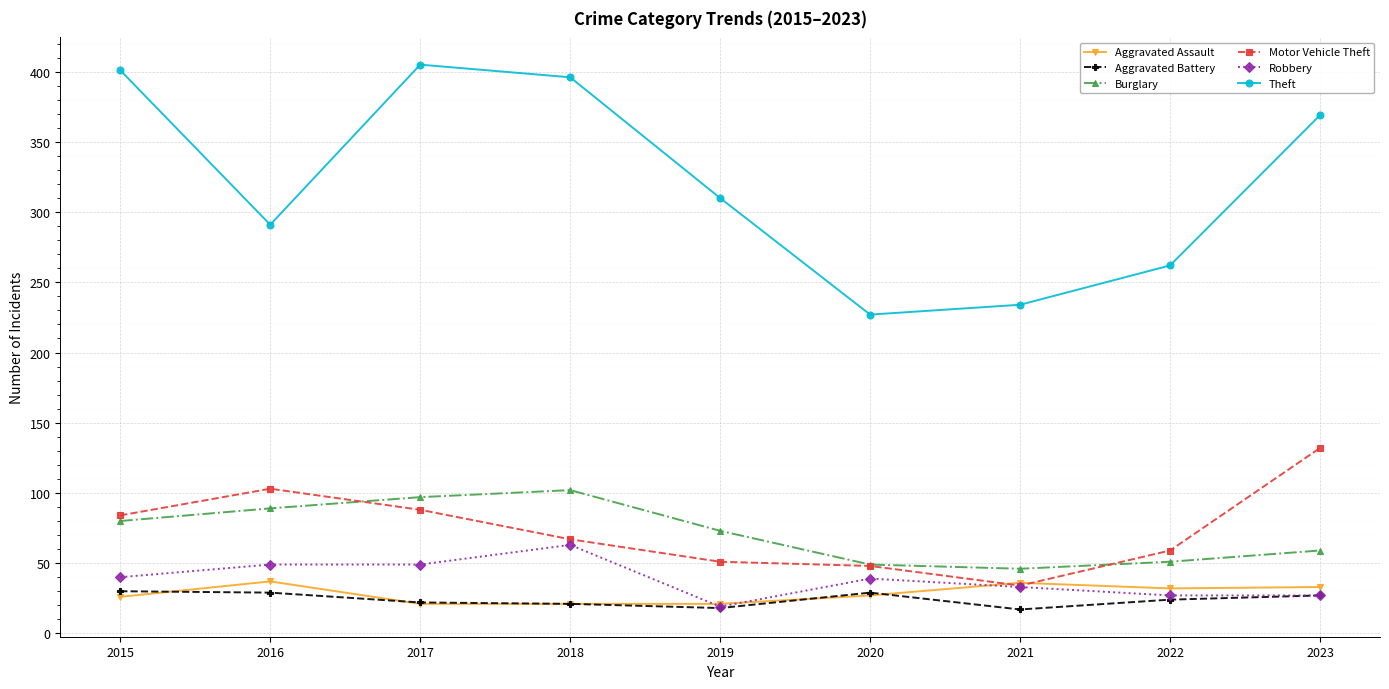

What are all the series names shown in the legend?

Aggravated Assault, Aggravated Battery, Burglary, Motor Vehicle Theft, Robbery, Theft